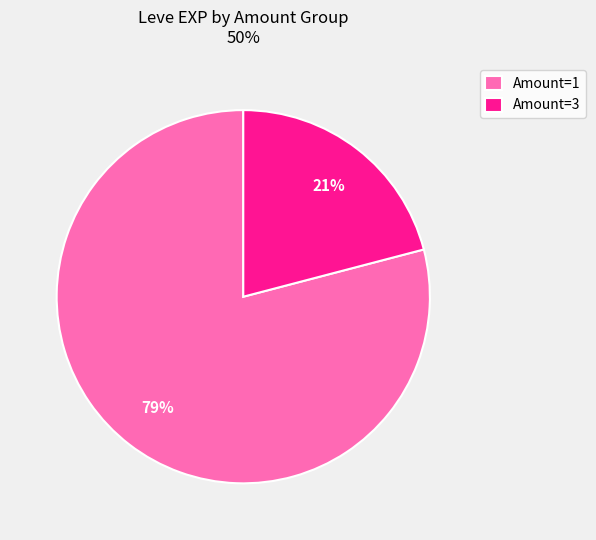

The Amount=3 slice represents 21% of the pie. True or false?

True